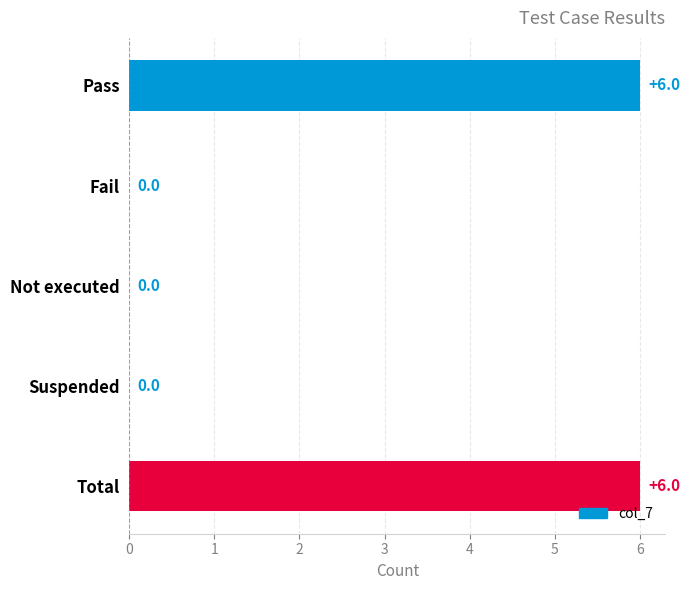

Reading bottom to top, transcribe all the data shown in this chart.

Total=6	Suspended=0	Not executed=0	Fail=0	Pass=6